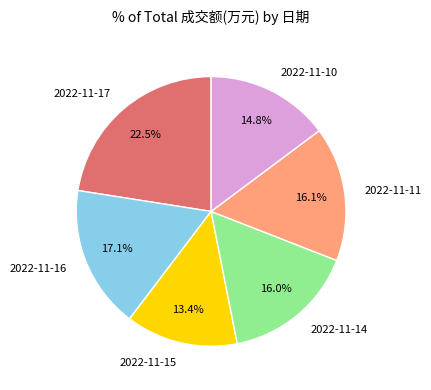

Is there a majority slice in this chart?

No